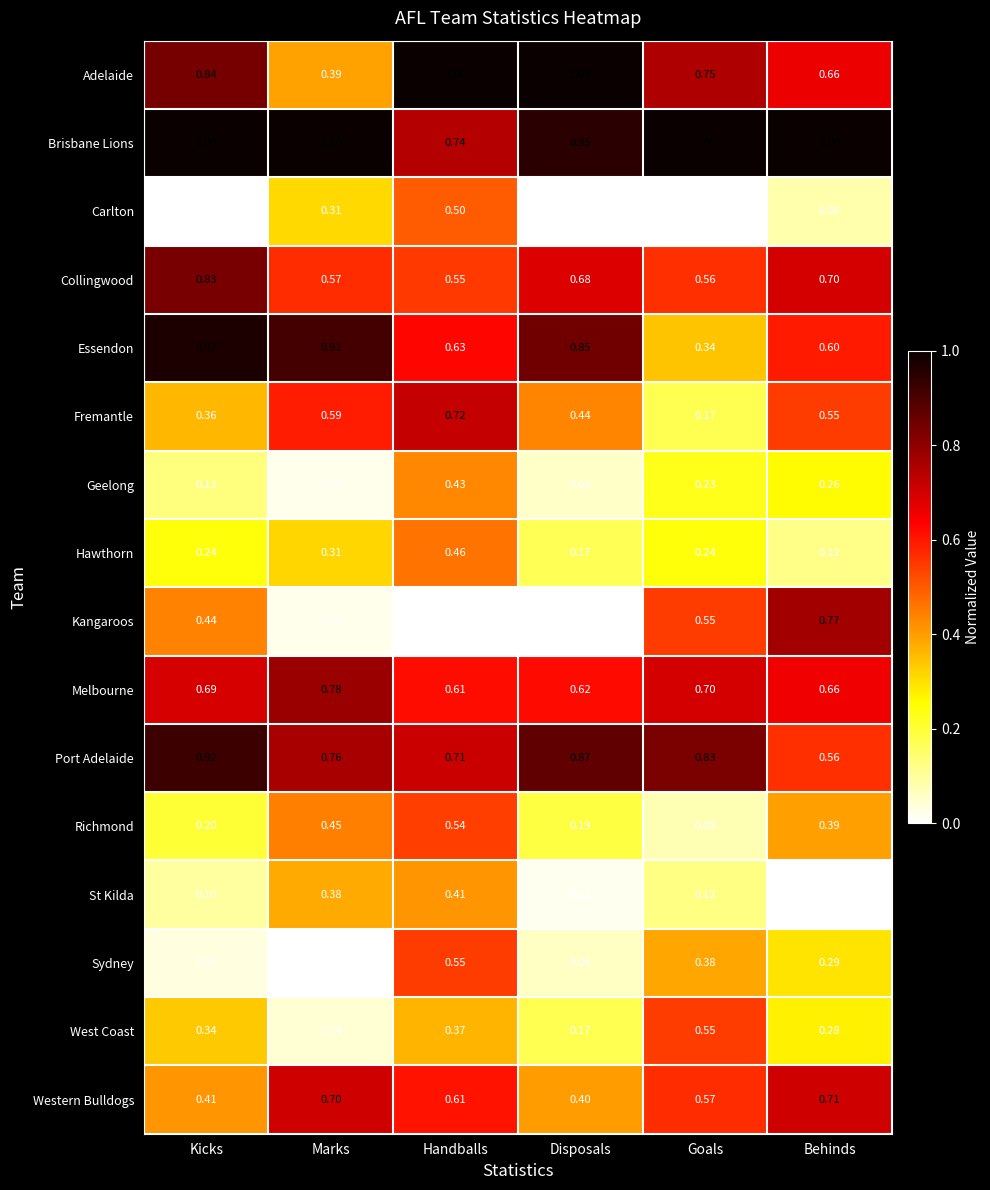

At which label does Hawthorn reach its peak?

Handballs